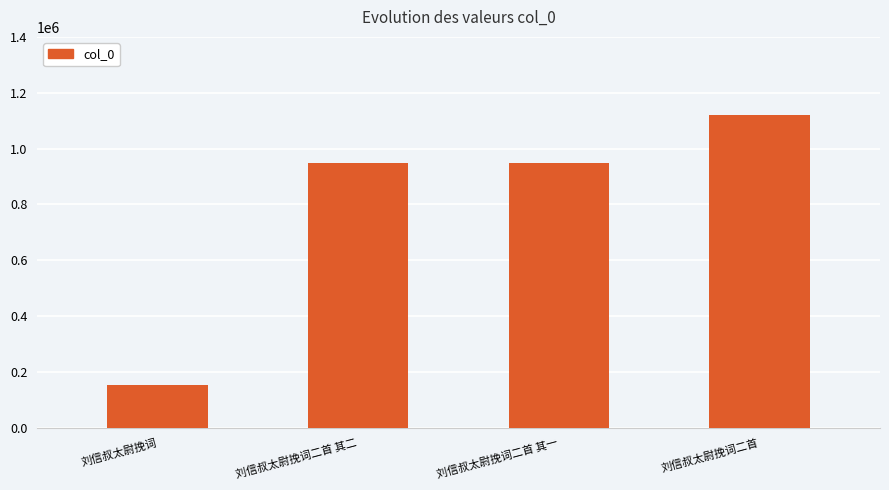

Does the chart contain stacked bars?

No